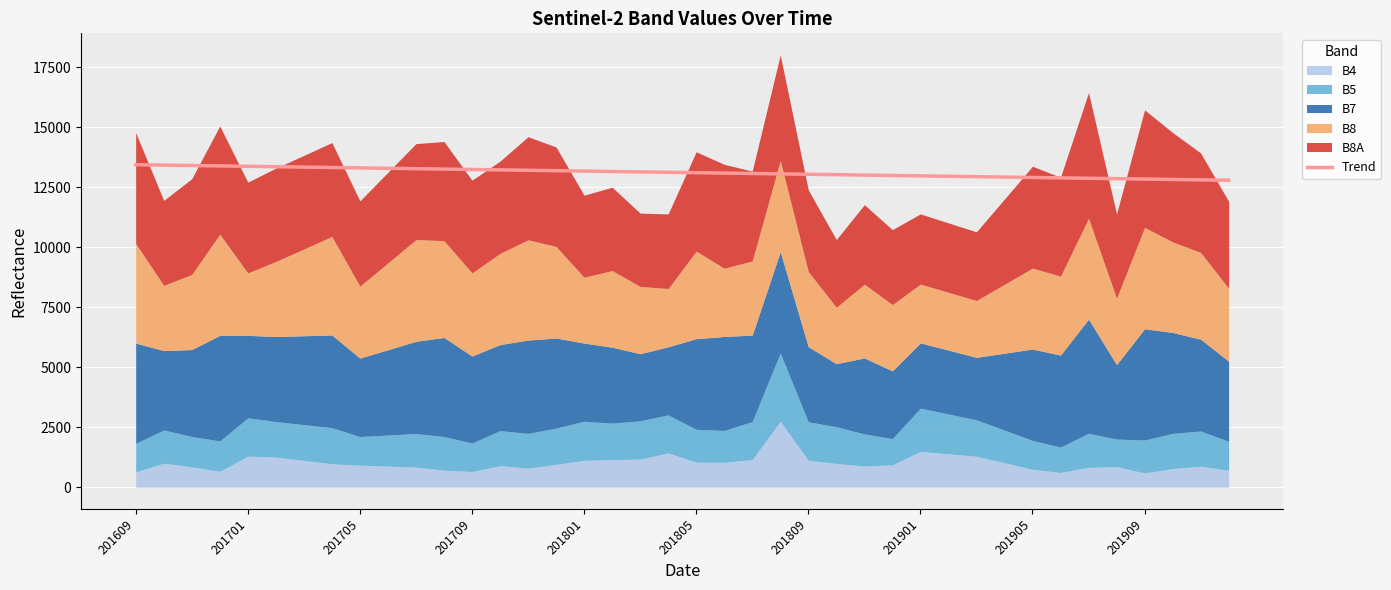

What is the lowest value of the Trend series?

12794.5